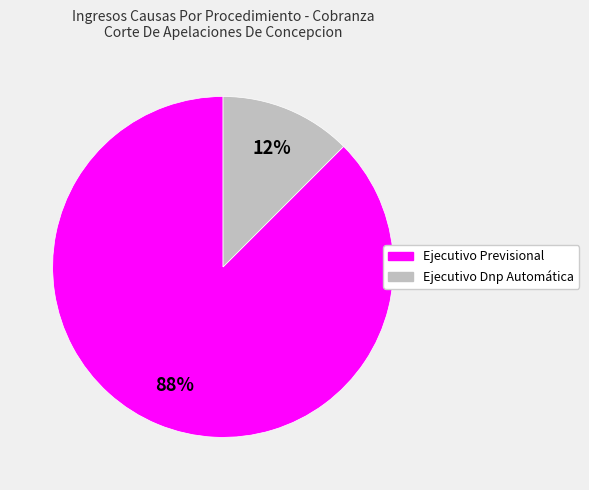

To the nearest percent, what is the average slice percentage?

50%